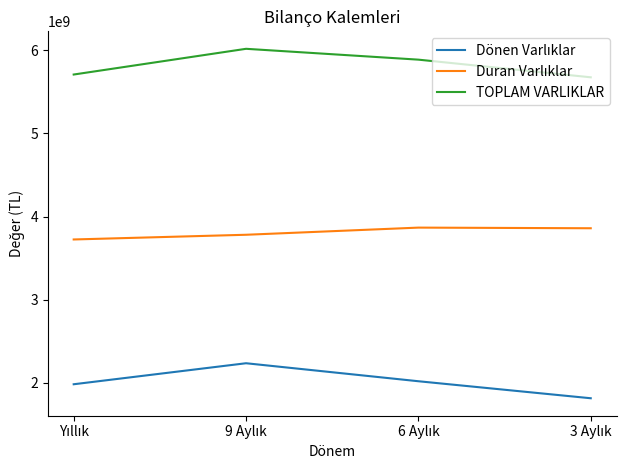

What is the smallest value displayed?

1815516000